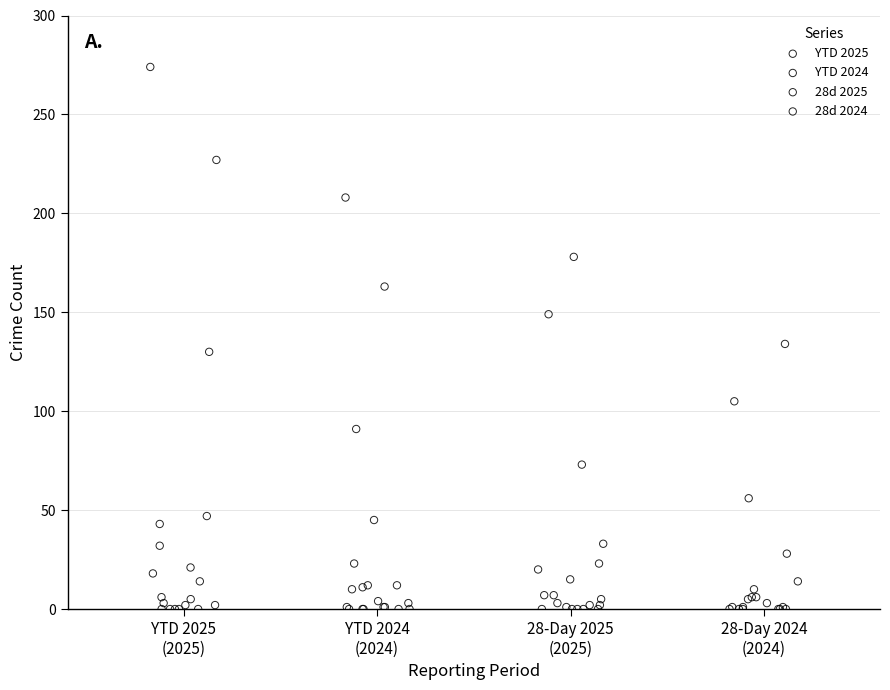

Which series has the largest Y range (max minus min)?

YTD 2025